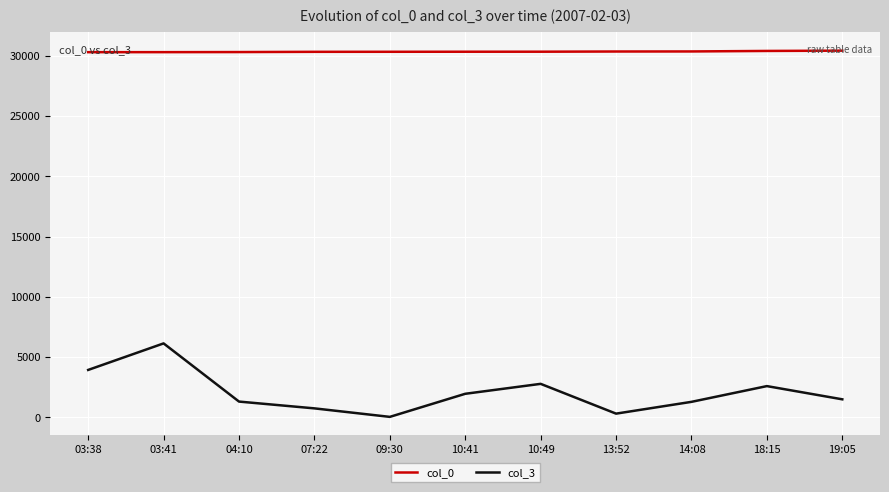

At which category does the chart reach its minimum across all series?

09:30